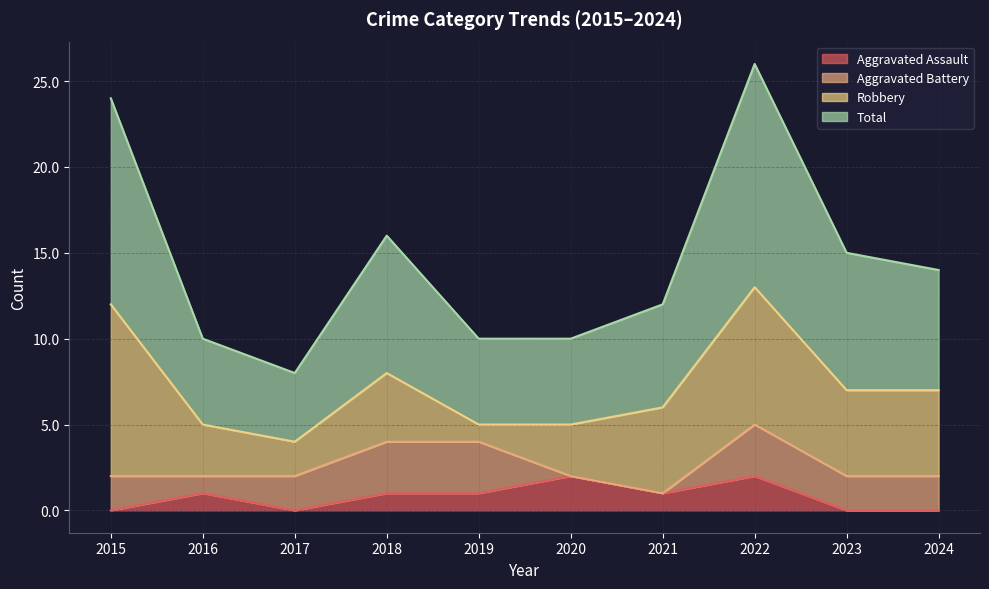

How many lines are shown in the chart?

4